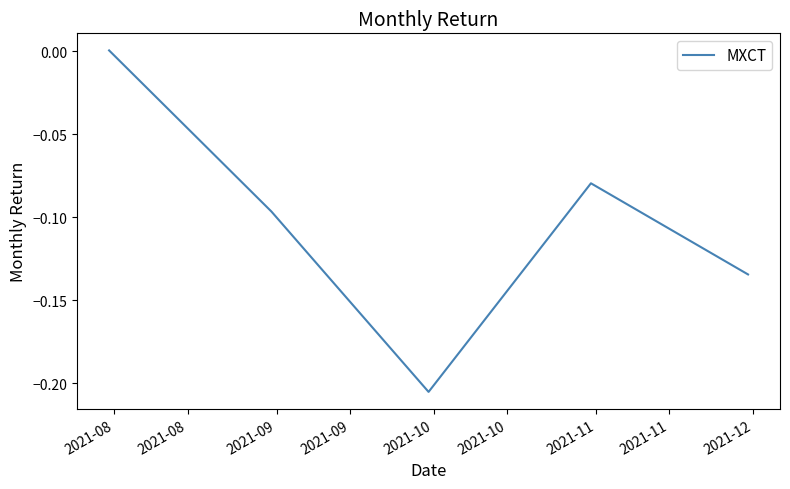

How many lines are shown in the chart?

1